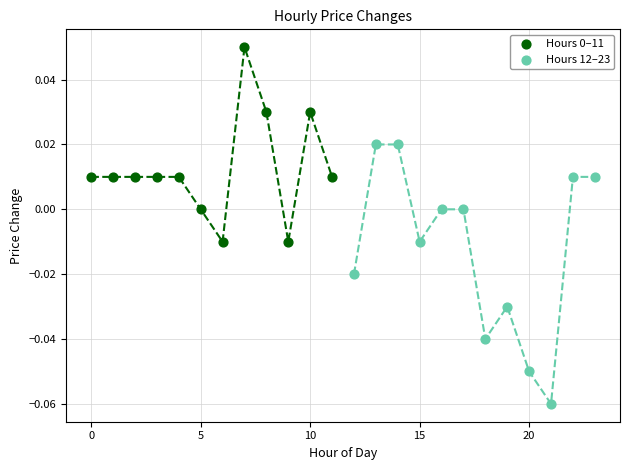

Which series has the widest spread of Y values?

Hours 12–23